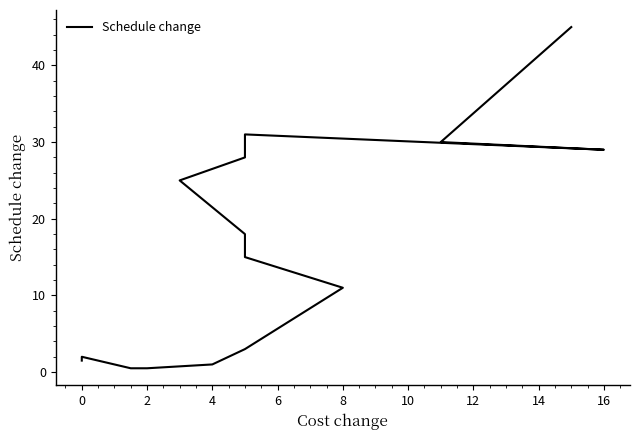

Reading left to right, extract all data points from this chart.

1.5	2.0	0.5	0.5	1.0	3.0	11.0	15.0	18.0	25.0	28.0	31.0	29.0	30.0	45.0